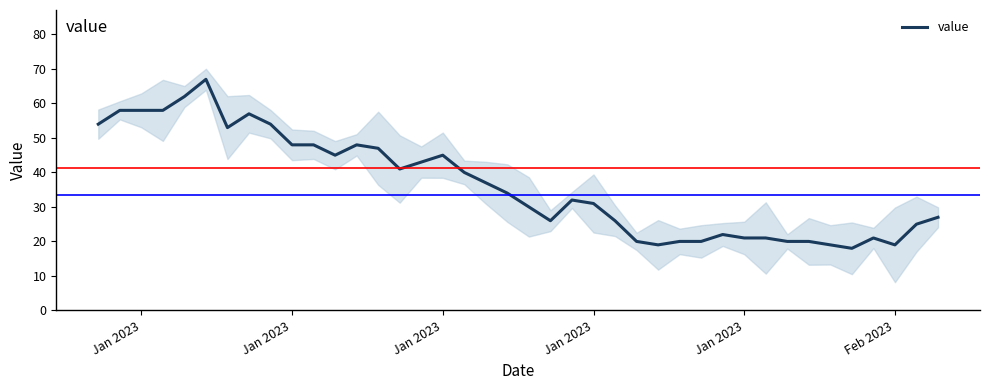

At which category does the data reach its first local valley?

6